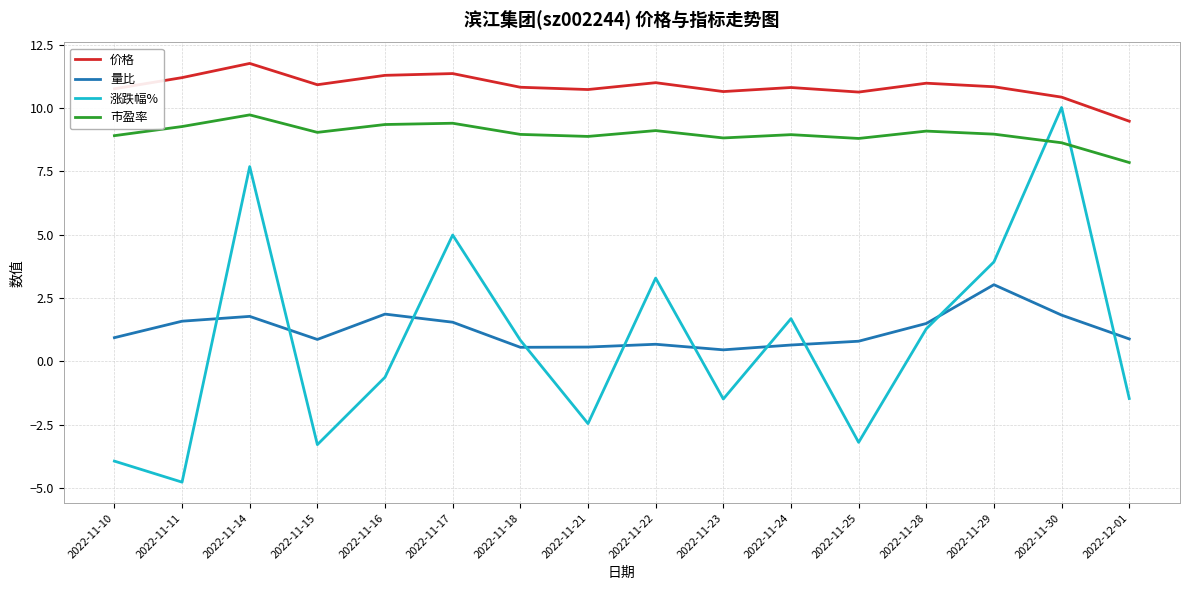

How many categories are shown in the chart?

16